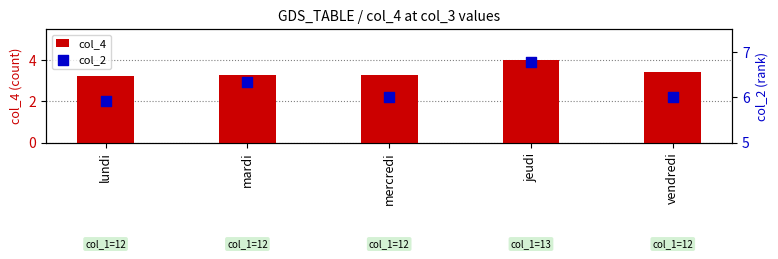

Which series has the largest Y range (max minus min)?

col_2